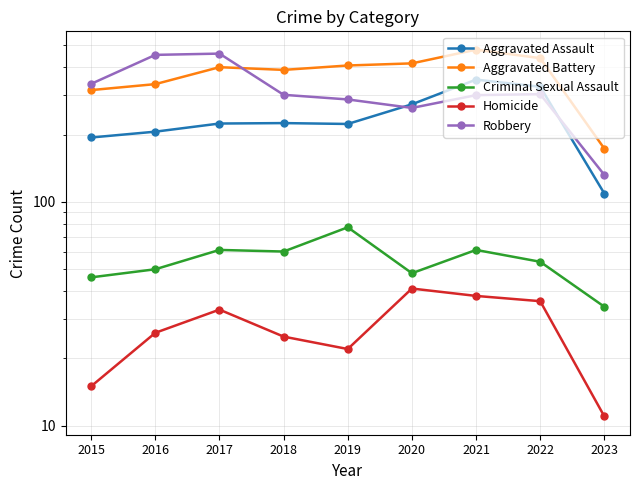

What is the difference between the highest and lowest values at 2020?

375